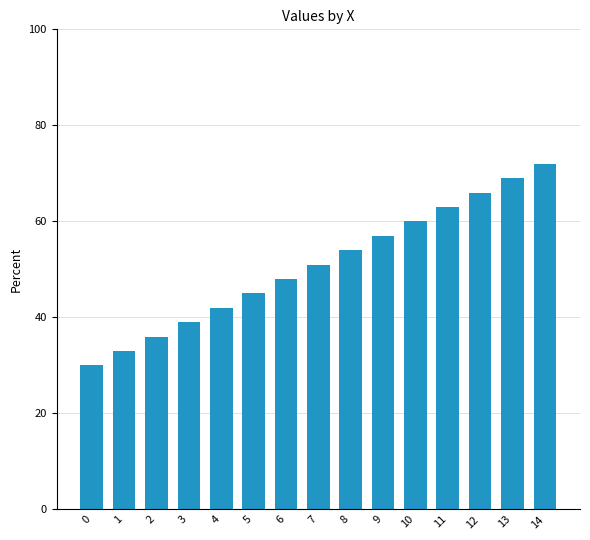

What is the difference between the maximum and minimum values?

42